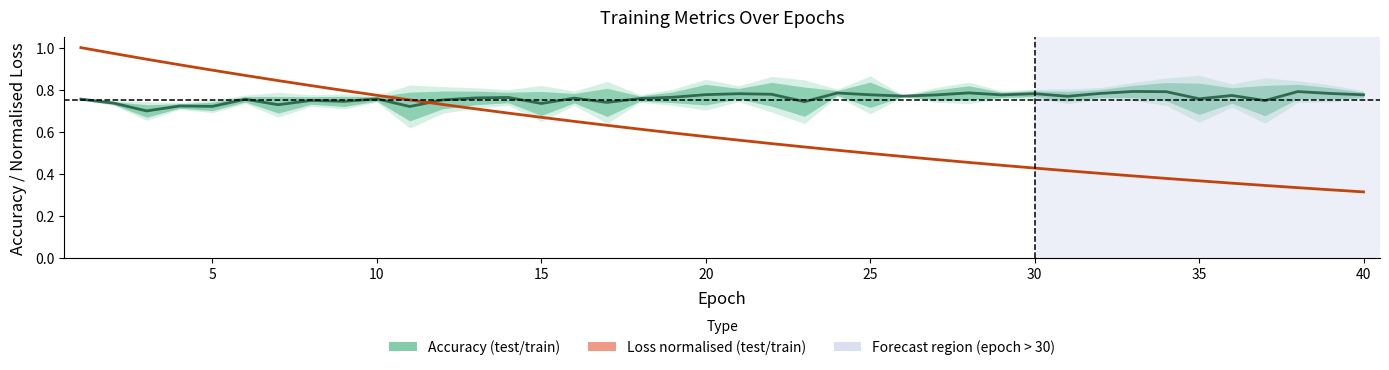

Does the chart display data point markers on the line(s)?

No